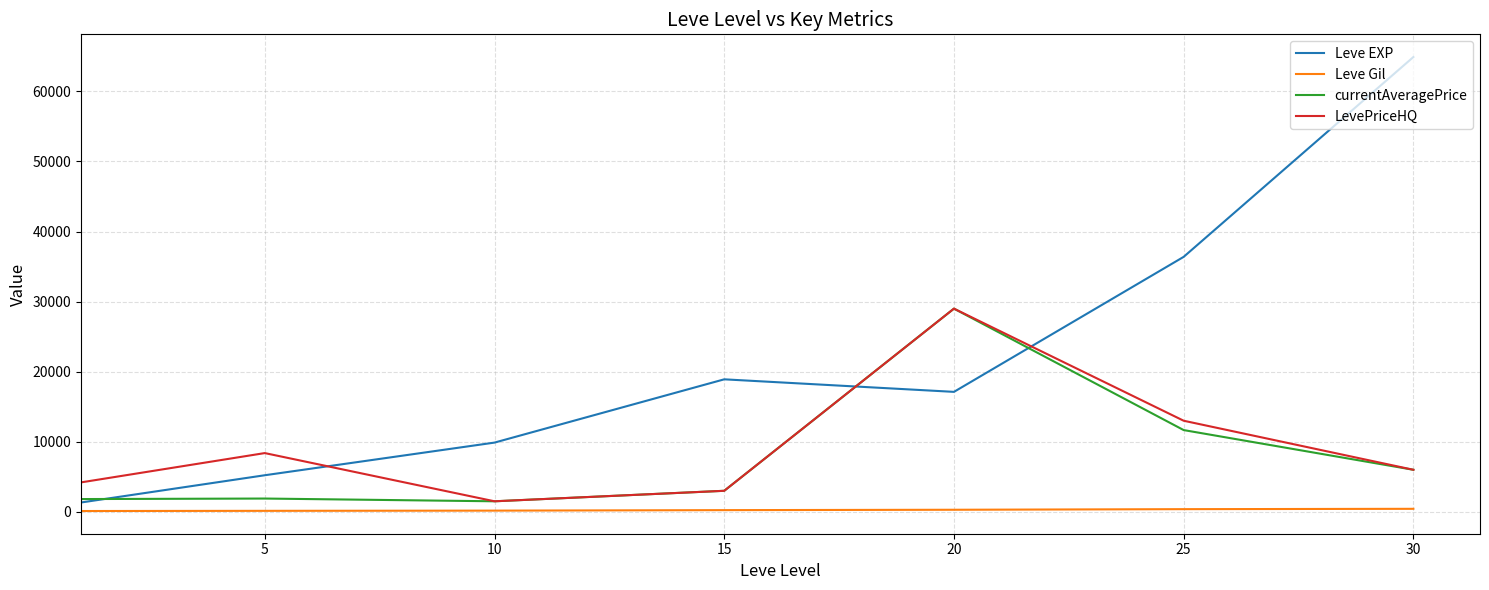

What is the maximum value shown in the chart?

64910